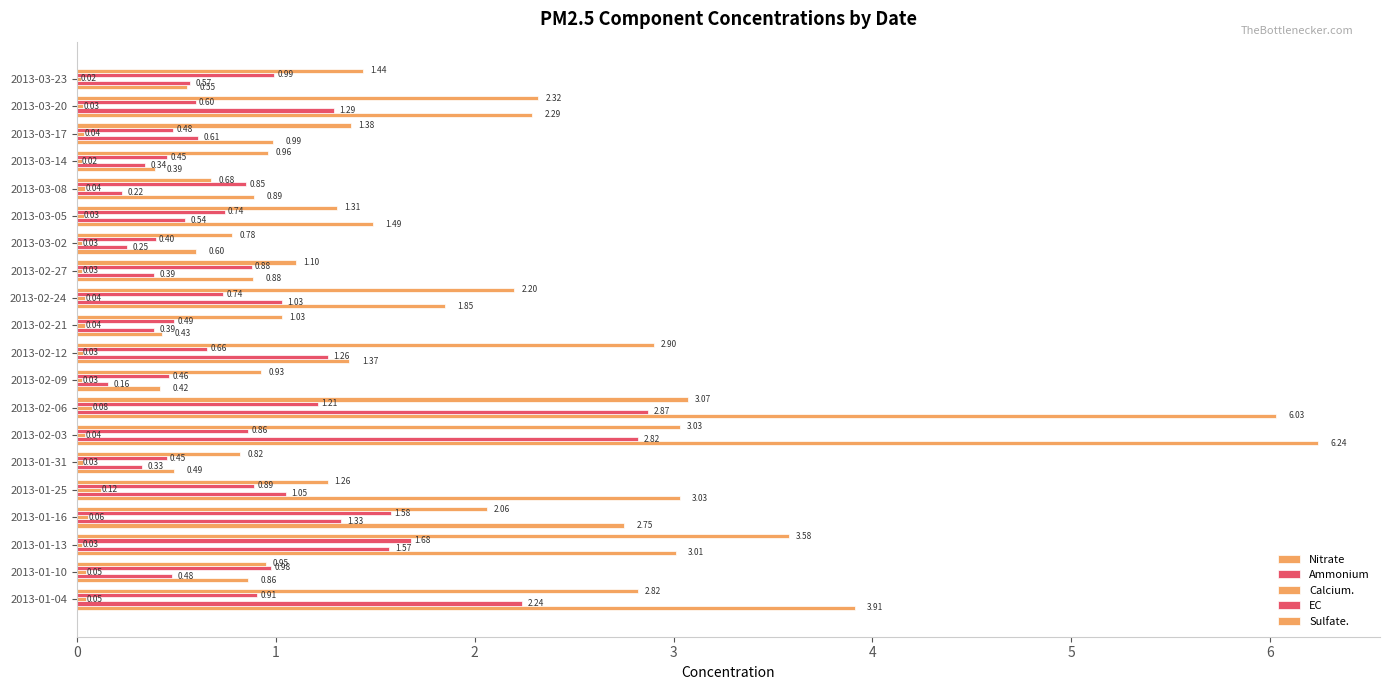

How many series are shown in this chart?

5